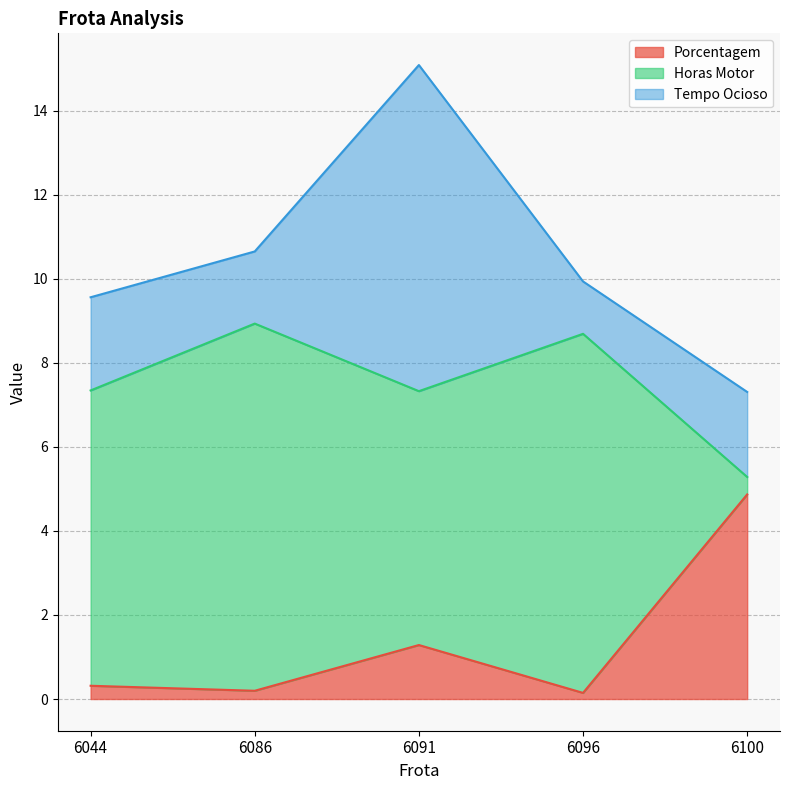

Reading right to left, extract all data points from this chart.

Porcentagem: 4.9	0.1	1.3	0.2	0.3
Horas Motor: 0.4	8.5	6.0	8.7	7.0
Tempo Ocioso: 2.0	1.2	7.8	1.7	2.2